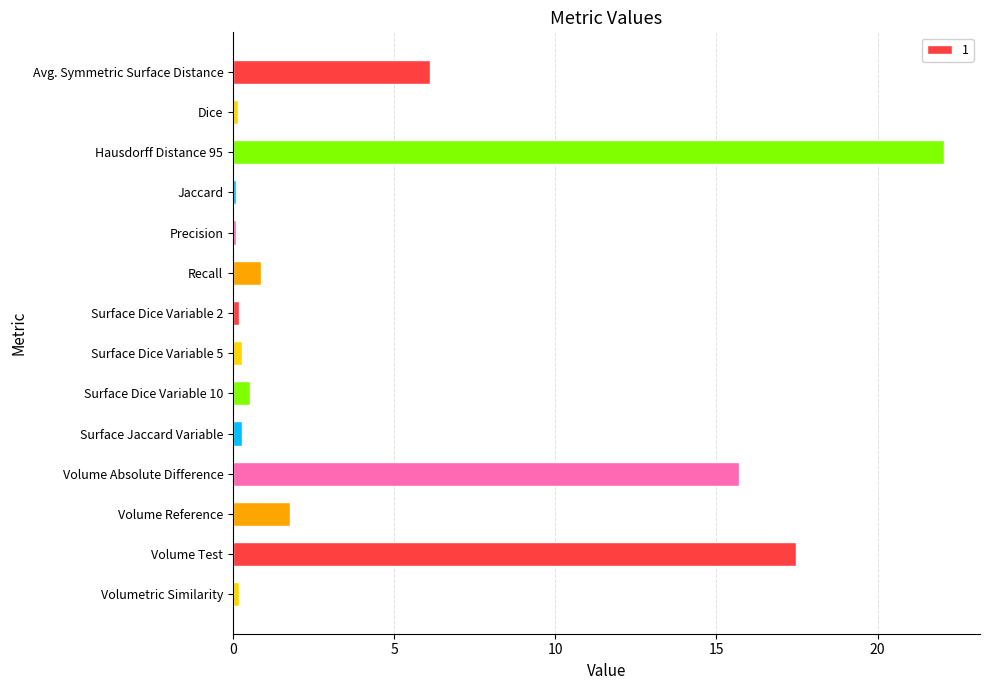

Is it true that the value at Surface Dice Variable 10 is 0.5?

True